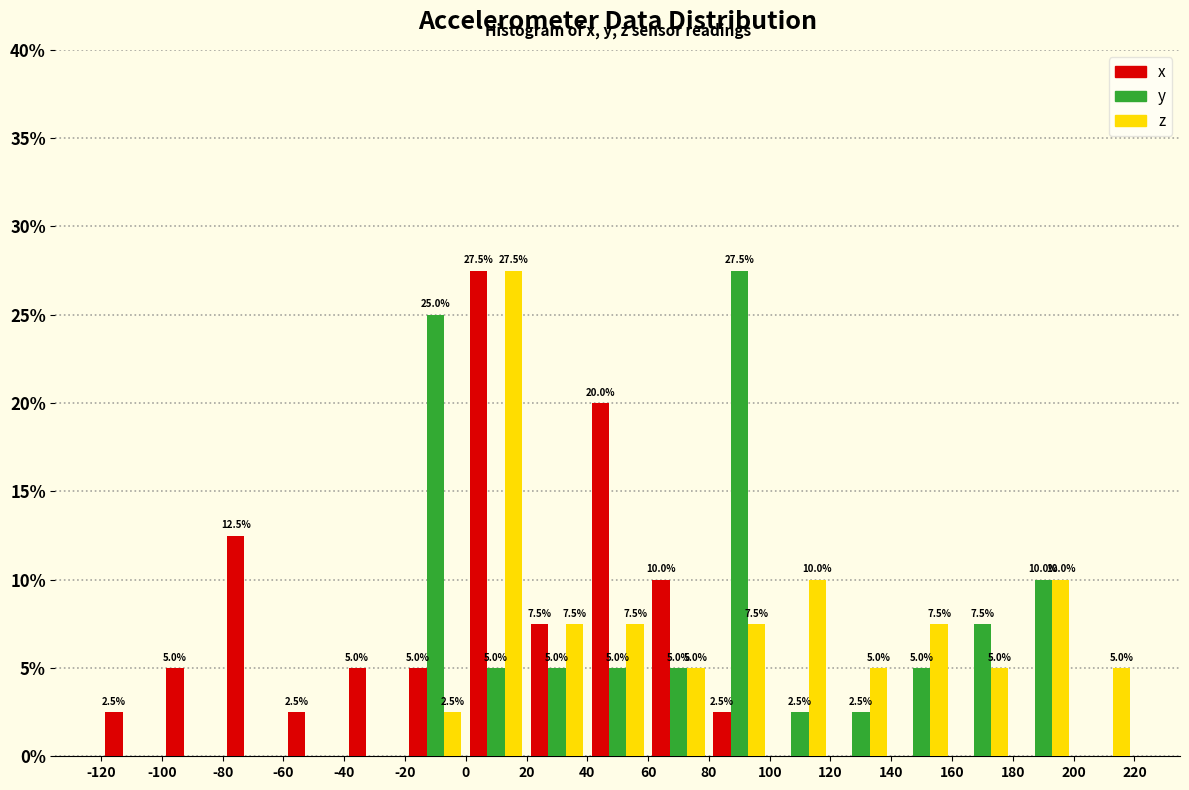

In the y series, which range on the x-axis has the tallest bar?

80 to 100